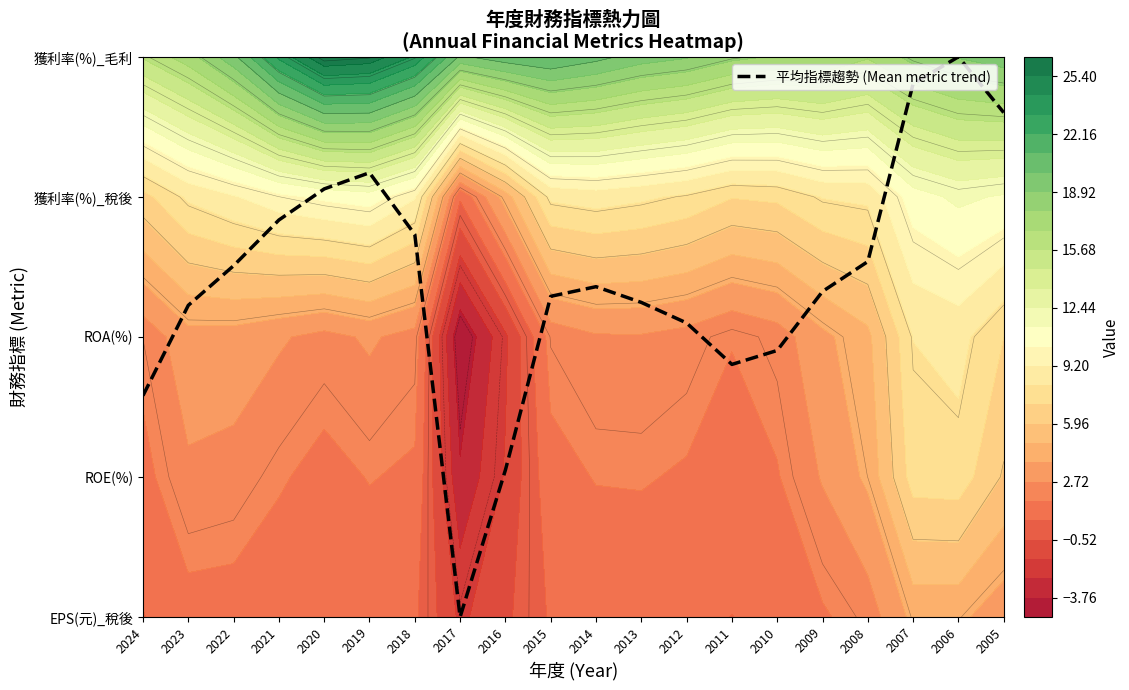

True or false: the data shows 3.6 at 2005.

True